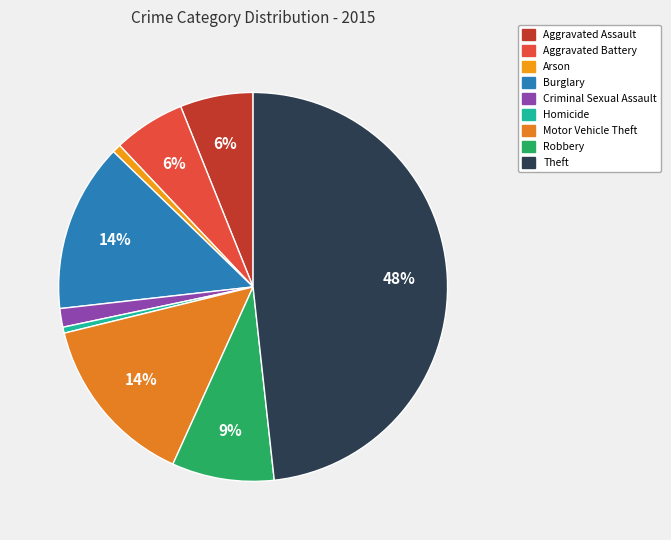

Rank the categories by value from highest to lowest.

Theft, Motor Vehicle Theft, Burglary, Robbery, Aggravated Assault, Aggravated Battery, Criminal Sexual Assault, Arson, Homicide